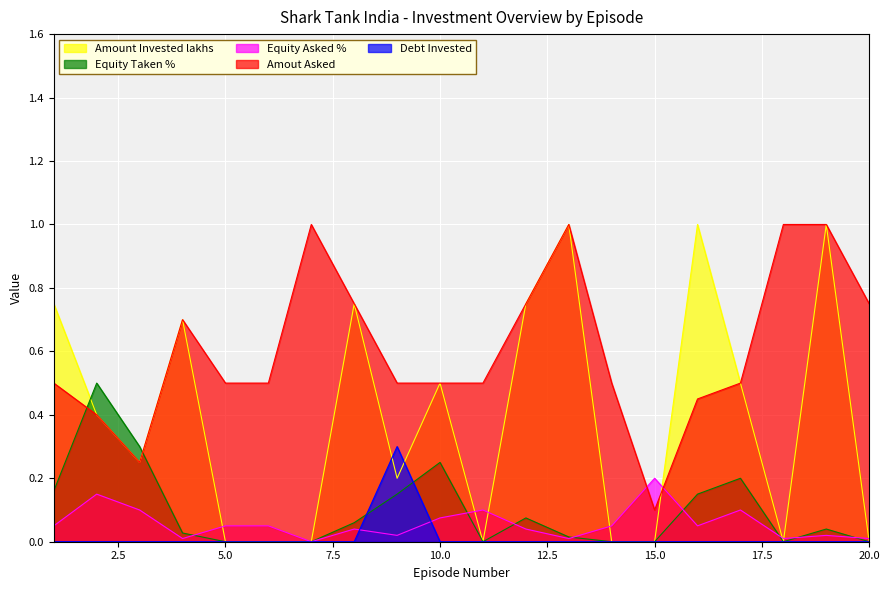

Between which two adjacent categories do Debt Invested and Equity Taken % first intersect?

8 and 9